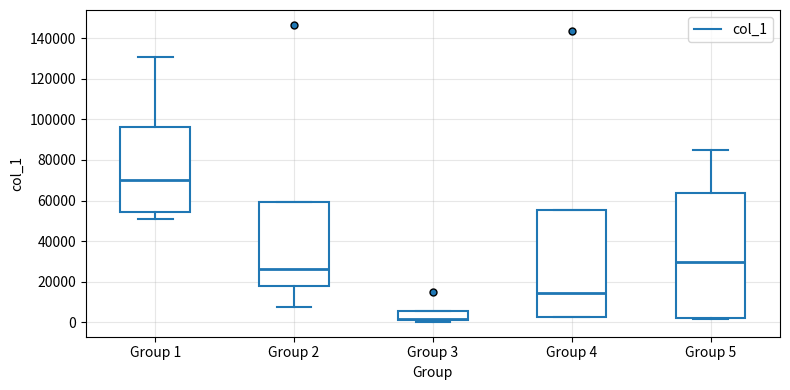

Which box has the highest median line?

Group 1